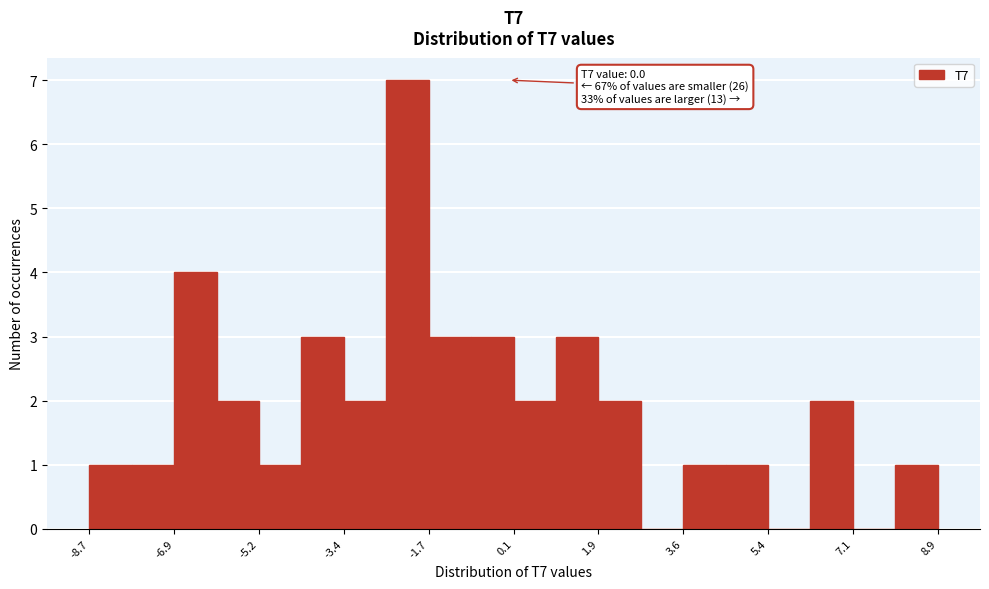

Over which range of the x-axis is the bar tallest?

-2.6 to -1.6